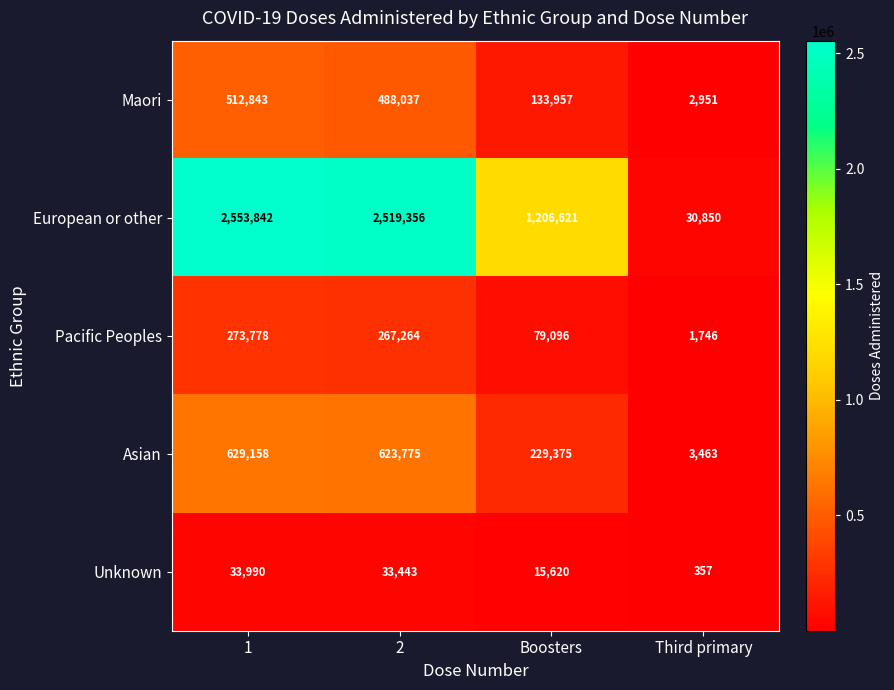

What is the sum of all European or other values?

6310669